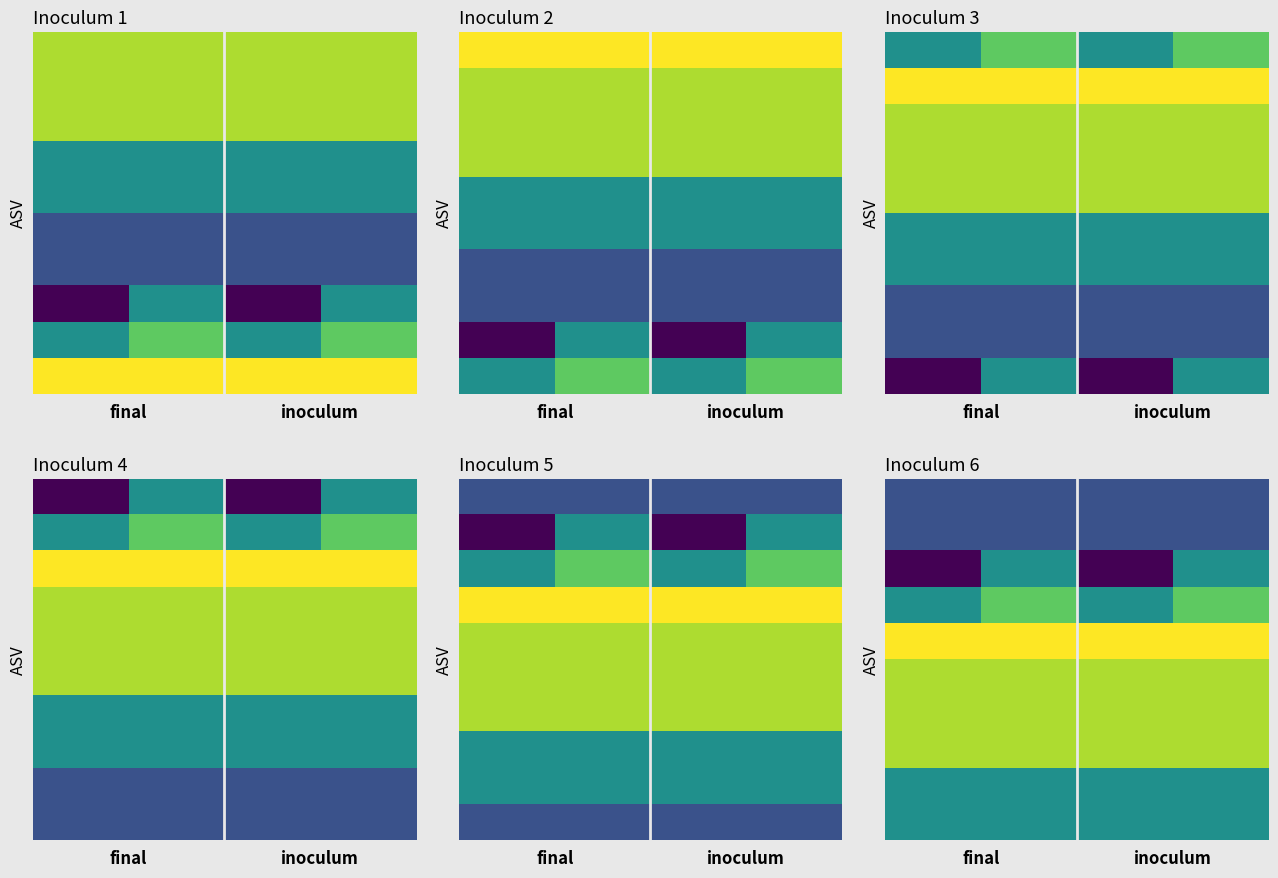

What is the smallest value displayed?

0.8